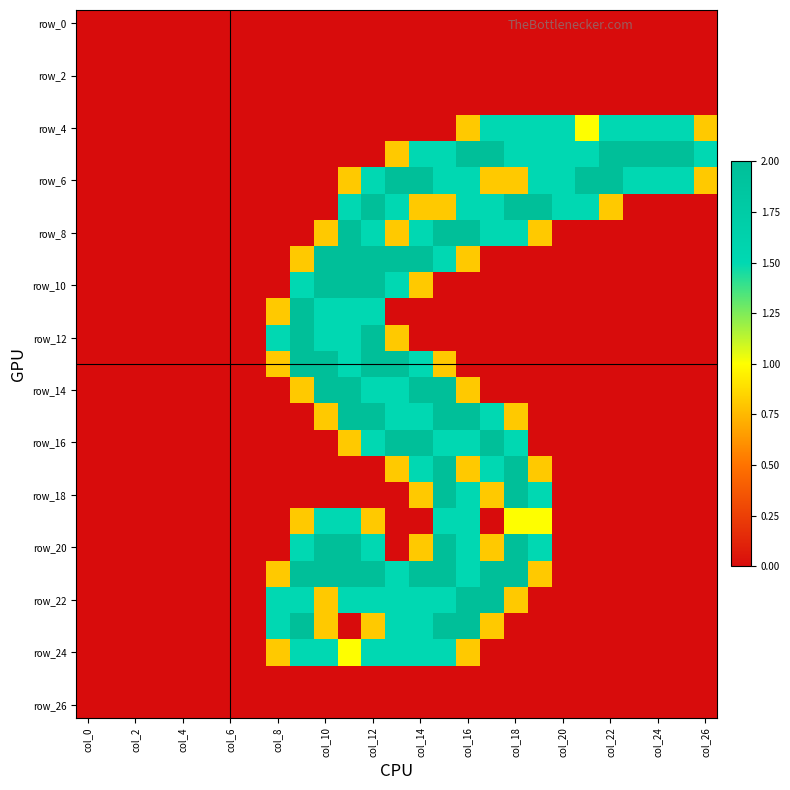

At how many categories does at least one series exceed 0?

19